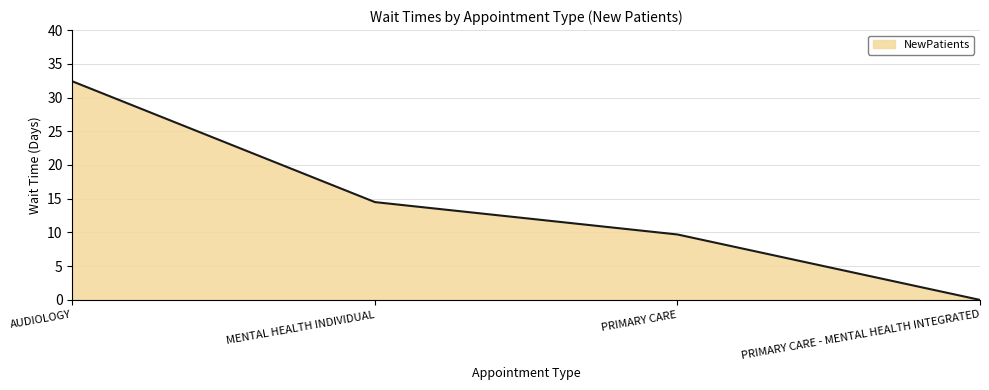

Rank the categories by value from lowest to highest.

PRIMARY CARE - MENTAL HEALTH INTEGRATED, PRIMARY CARE, MENTAL HEALTH INDIVIDUAL, AUDIOLOGY